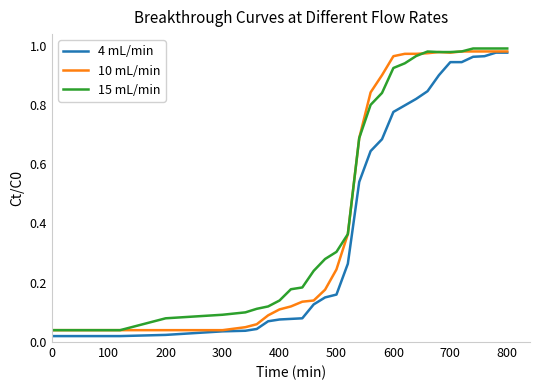

Is it true that 10 mL/min equals 0.5 at 800?

False